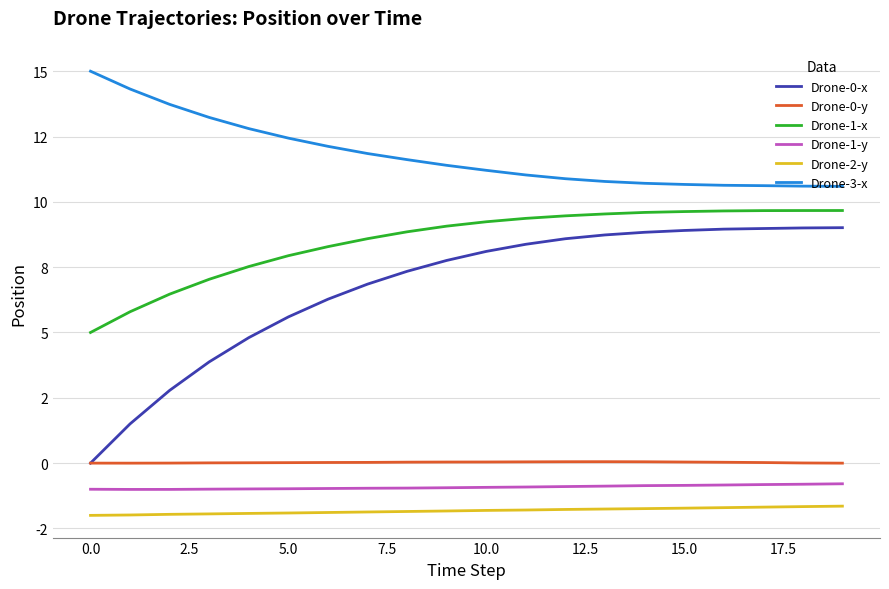

Does the chart have visible grid lines?

Yes